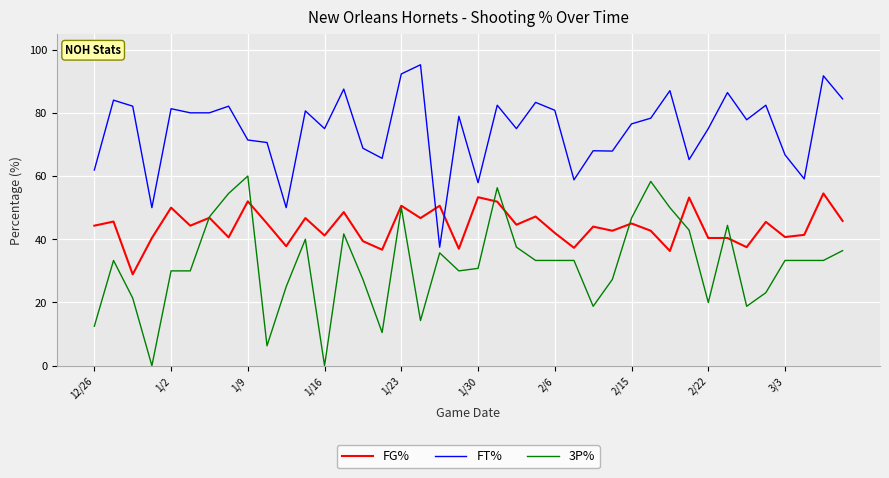

Which series has the widest spread of values?

3P%